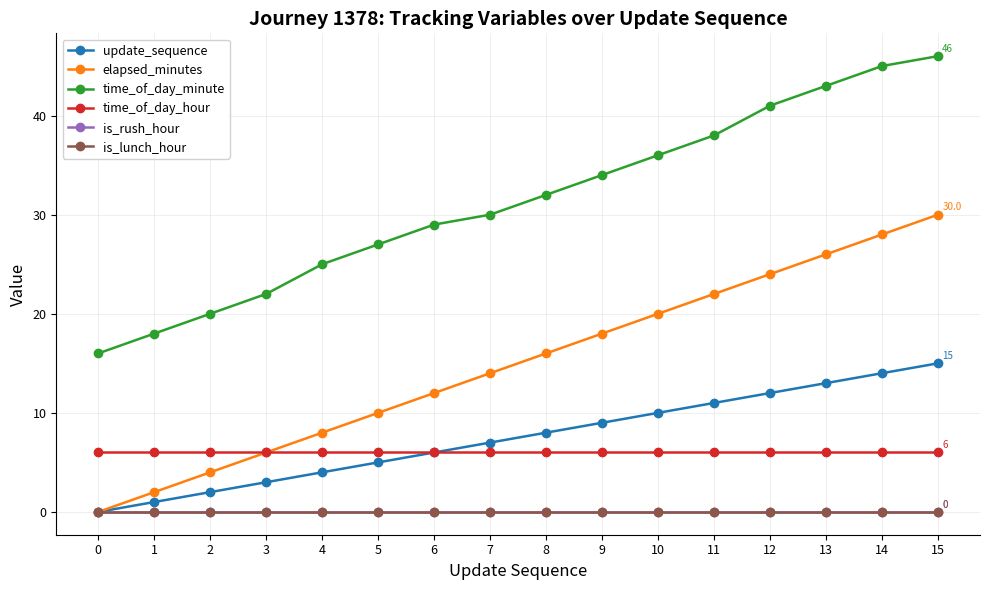

At 9, list the series in order from largest to smallest.

time_of_day_minute, elapsed_minutes, update_sequence, time_of_day_hour, is_rush_hour, is_lunch_hour